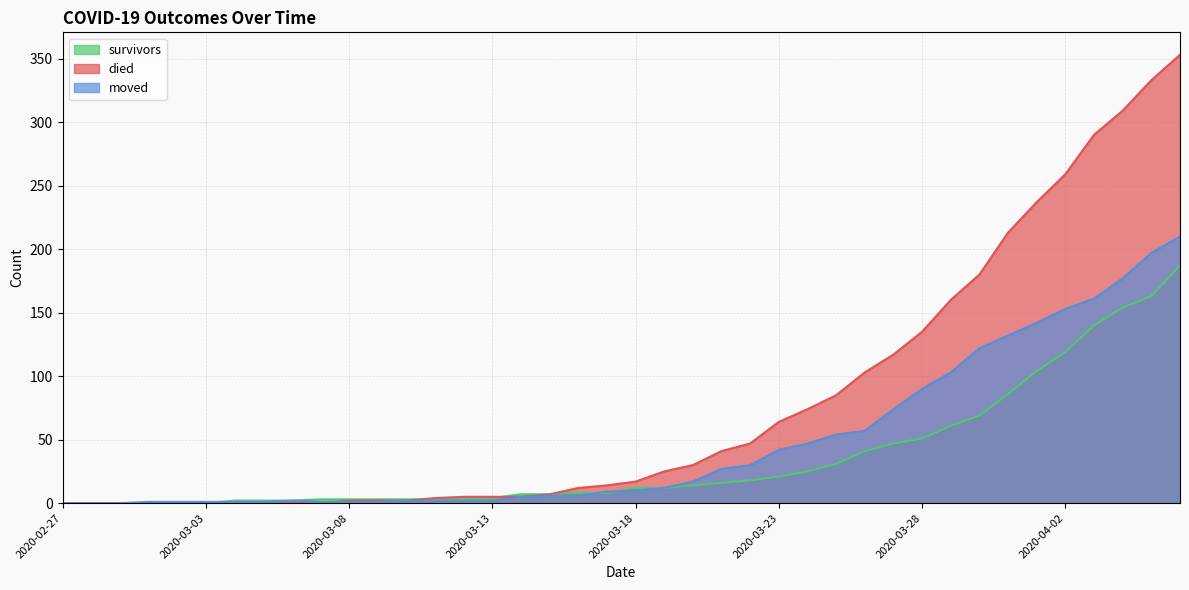

Is it true that died equals 4 at 2020-03-11?

True